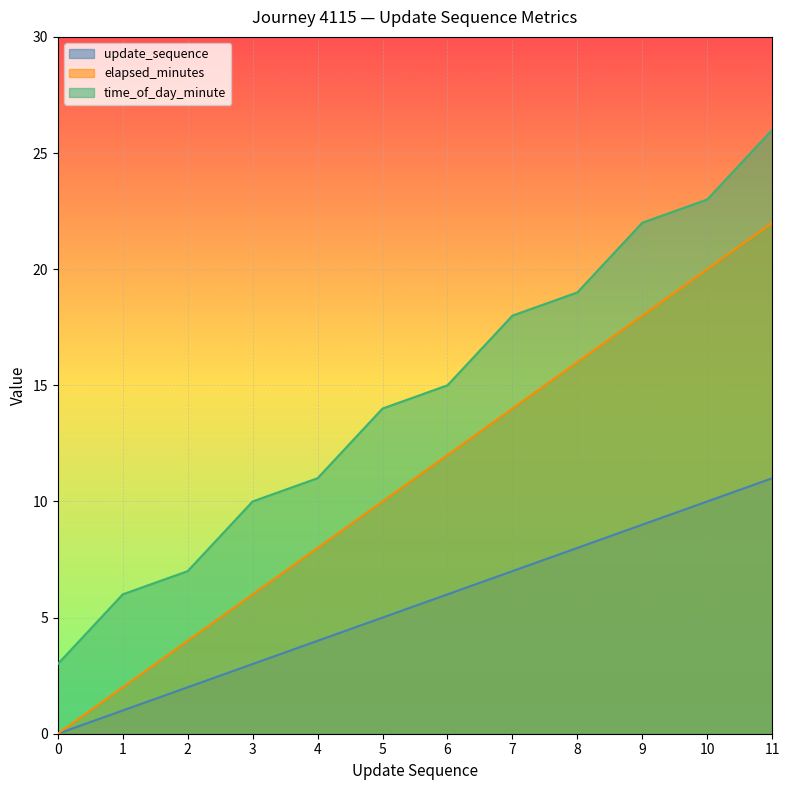

Reading left to right, extract all data points from this chart.

update_sequence: 0=0	1=1	2=2	3=3	4=4	5=5	6=6	7=7	8=8	9=9	10=10	11=11
elapsed_minutes: 0=0	1=2	2=4	3=6	4=8	5=10	6=12	7=14	8=16	9=18	10=20	11=22
time_of_day_minute: 0=3	1=6	2=7	3=10	4=11	5=14	6=15	7=18	8=19	9=22	10=23	11=26